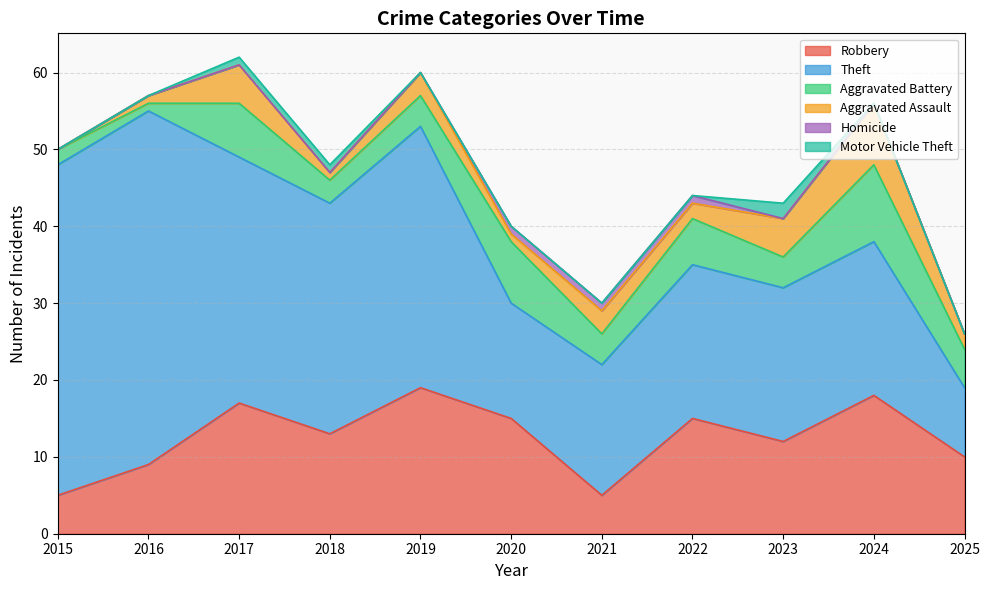

Reading right to left, extract all data points from this chart.

Robbery: 2025=10	2024=18	2023=12	2022=15	2021=5	2020=15	2019=19	2018=13	2017=17	2016=9	2015=5
Theft: 2025=9	2024=20	2023=20	2022=20	2021=17	2020=15	2019=34	2018=30	2017=32	2016=46	2015=43
Aggravated Battery: 2025=5	2024=10	2023=4	2022=6	2021=4	2020=8	2019=4	2018=3	2017=7	2016=1	2015=2
Aggravated Assault: 2025=2	2024=8	2023=5	2022=2	2021=3	2020=1	2019=3	2018=1	2017=5	2016=1	2015=0
Homicide: 2025=0	2024=0	2023=0	2022=1	2021=1	2020=1	2019=0	2018=0	2017=0	2016=0	2015=0
Motor Vehicle Theft: 2025=0	2024=0	2023=2	2022=0	2021=0	2020=0	2019=0	2018=1	2017=1	2016=0	2015=0